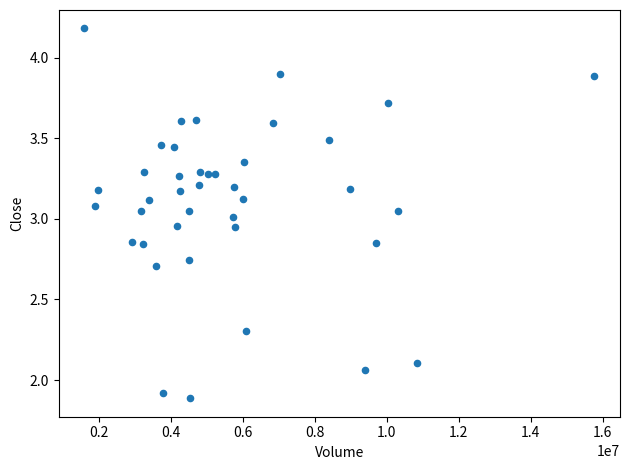

What is the range of Y values (max minus min)?

2.3